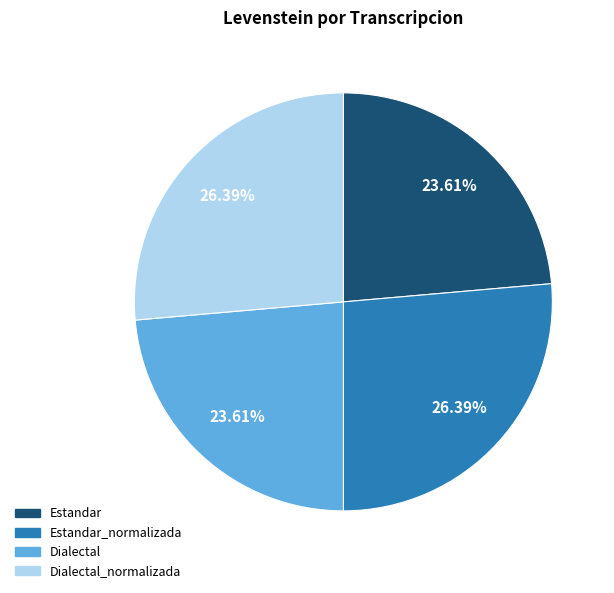

Does any single category account for the majority?

No